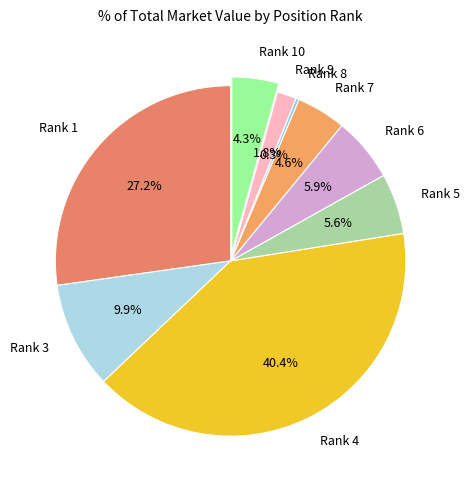

Count the number of slices in the pie.

9